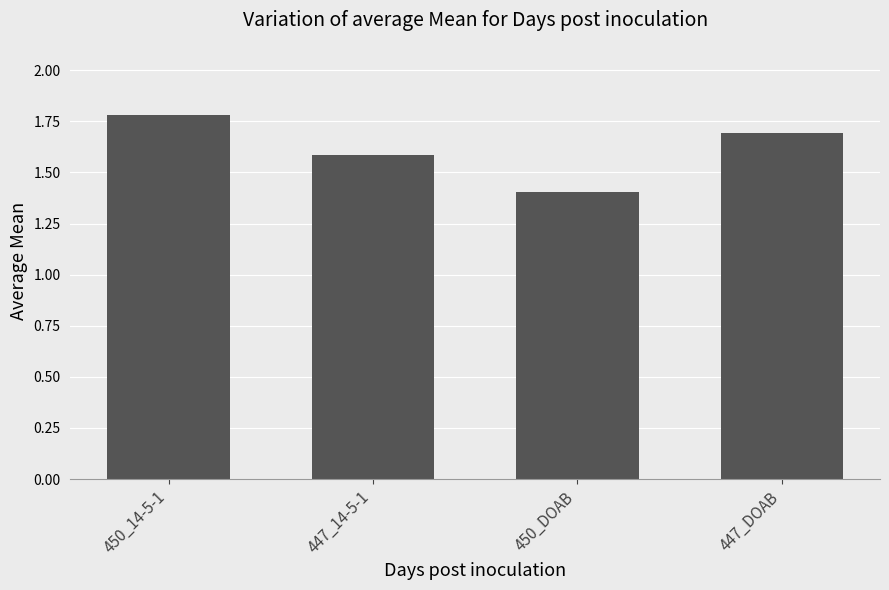

What is the difference between the maximum and second lowest values?

0.2